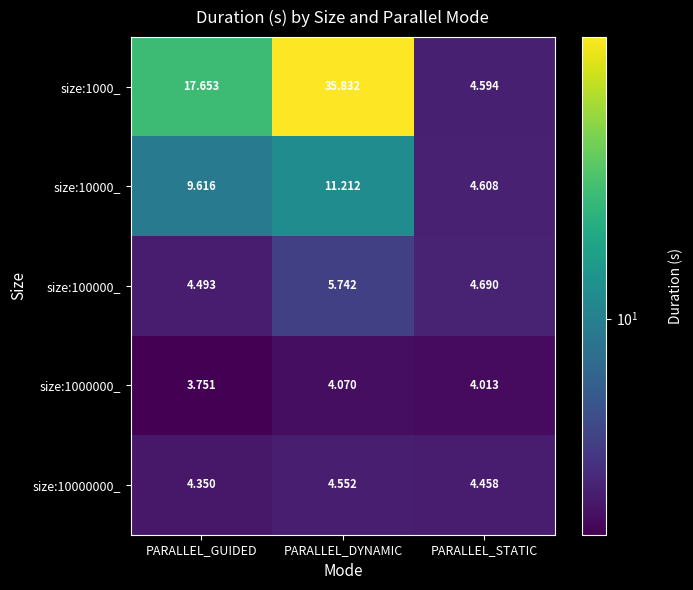

At PARALLEL_GUIDED, list the series in order from largest to smallest.

size:1000_, size:10000_, size:100000_, size:10000000_, size:1000000_